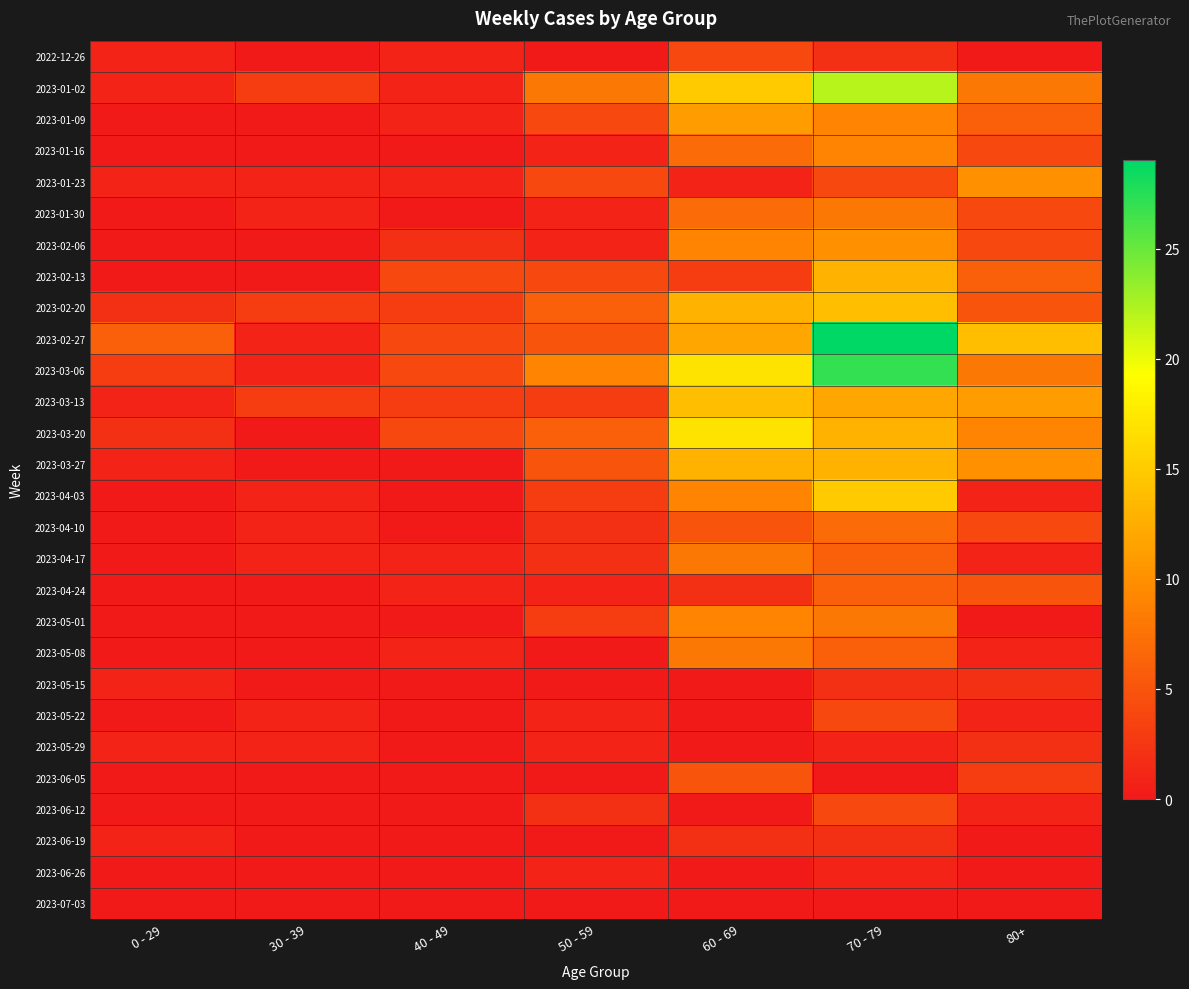

What is the spread (max minus min) of values at 70 - 79?

29